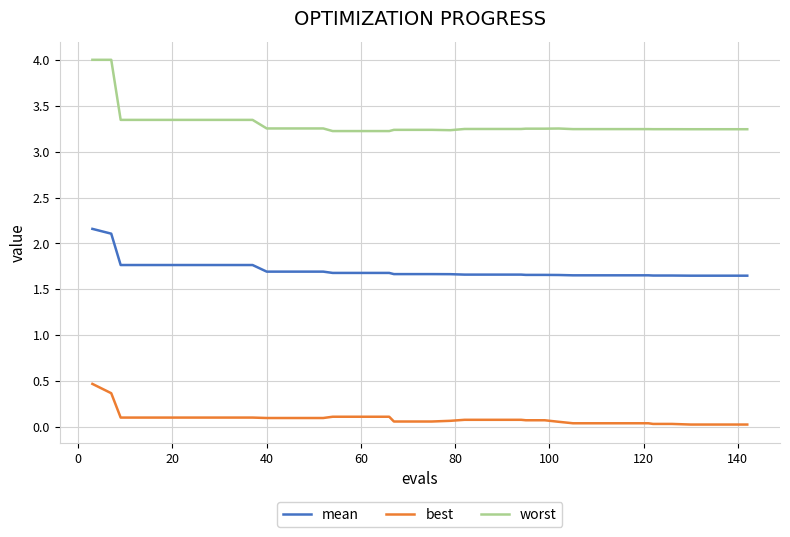

What are all the series names shown in the legend?

mean, best, worst